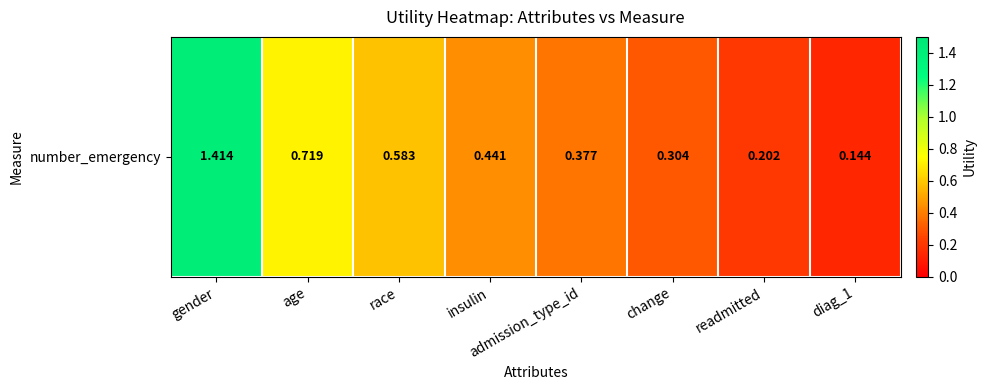

At which category does the chart reach its minimum across all series?

diag_1